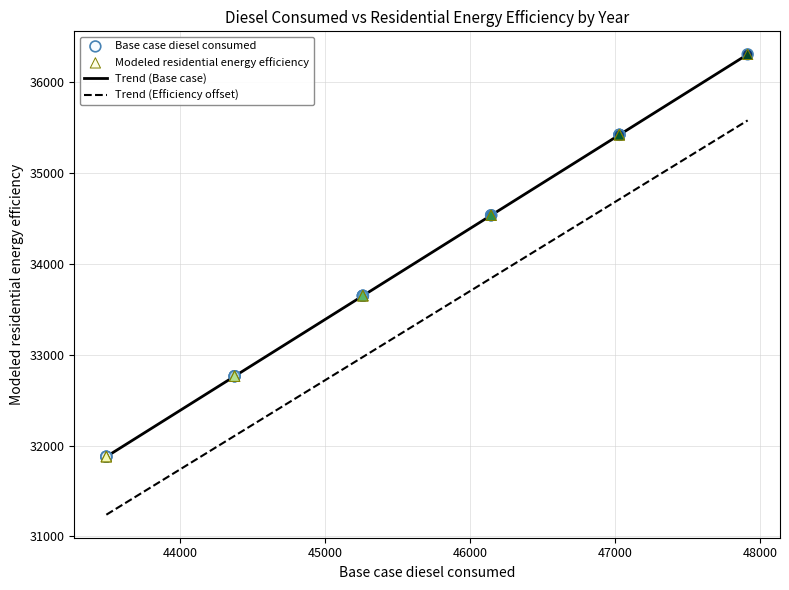

Which series has the largest total across all categories?

Trend (Base case)